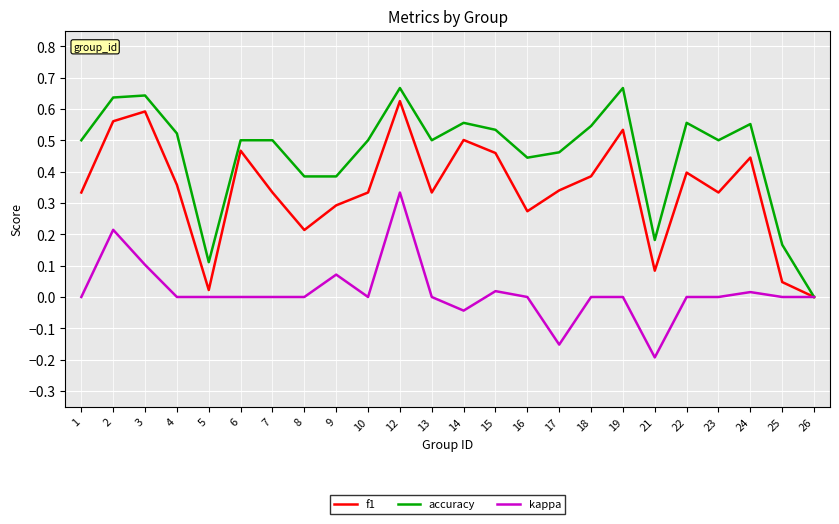

Which series has the largest range (max minus min)?

accuracy